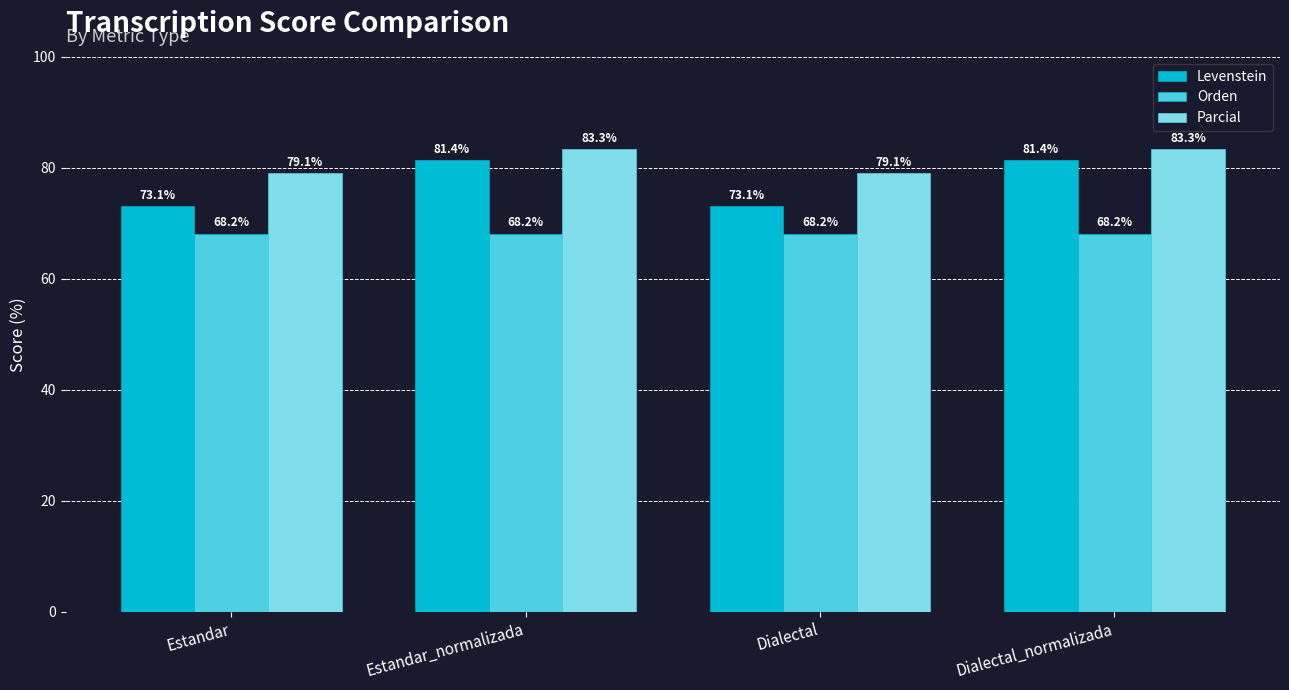

What is the spread (max minus min) of values at Dialectal_normalizada?

15.2